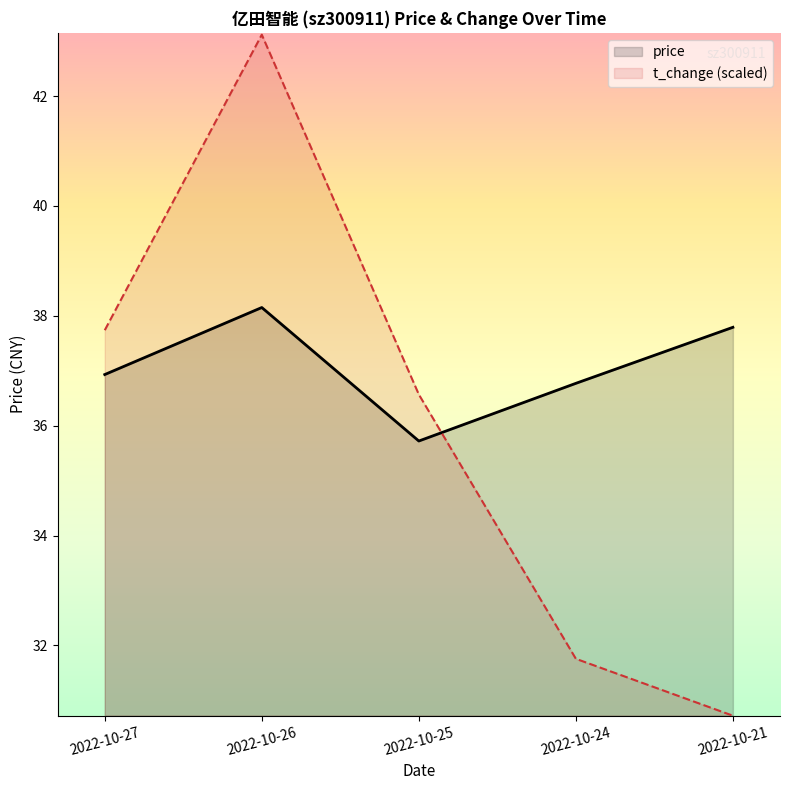

Where do price and t_change first cross each other?

2022-10-25 and 2022-10-24